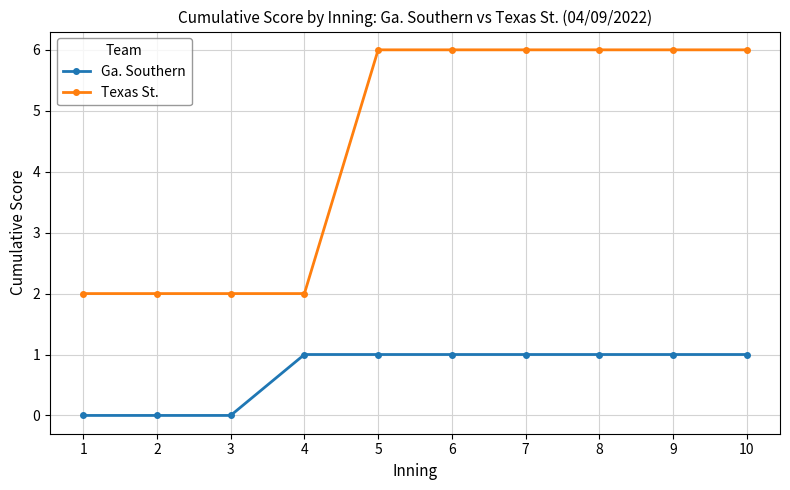

Reading left to right, list all the values displayed in this chart.

Ga. Southern: 0	0	0	1	1	1	1	1	1	1
Texas St.: 2	2	2	2	6	6	6	6	6	6